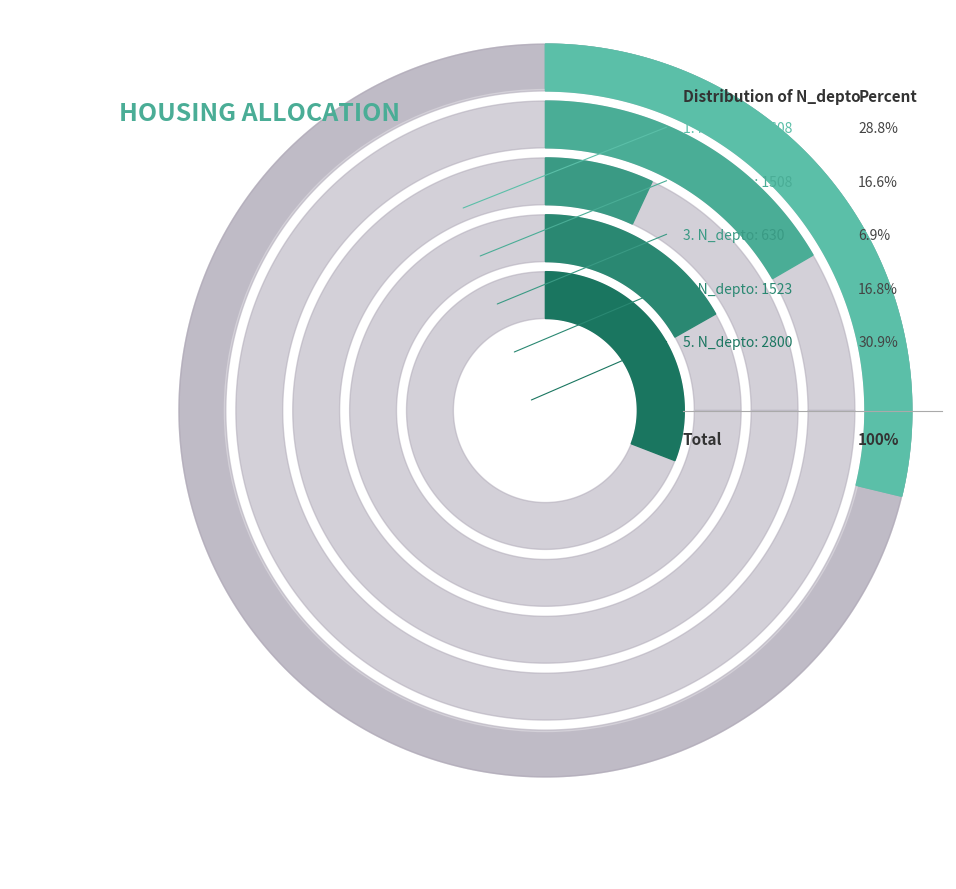

How many segments does this pie chart have?

5